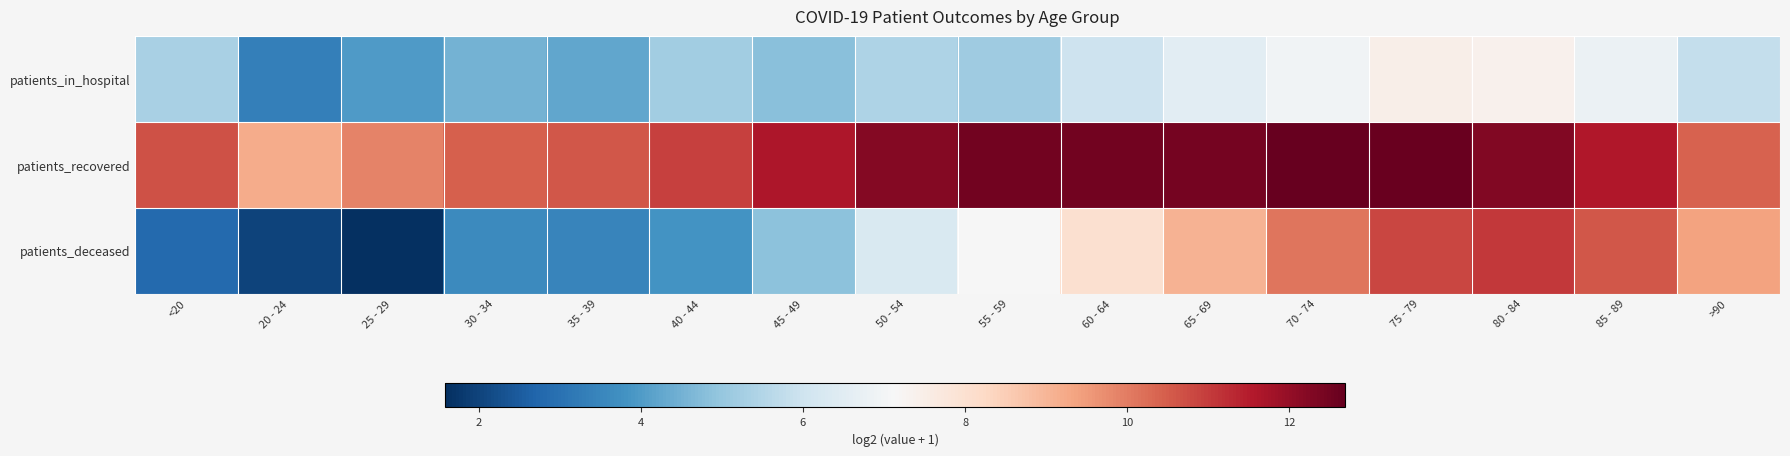

How many series are shown in this chart?

3